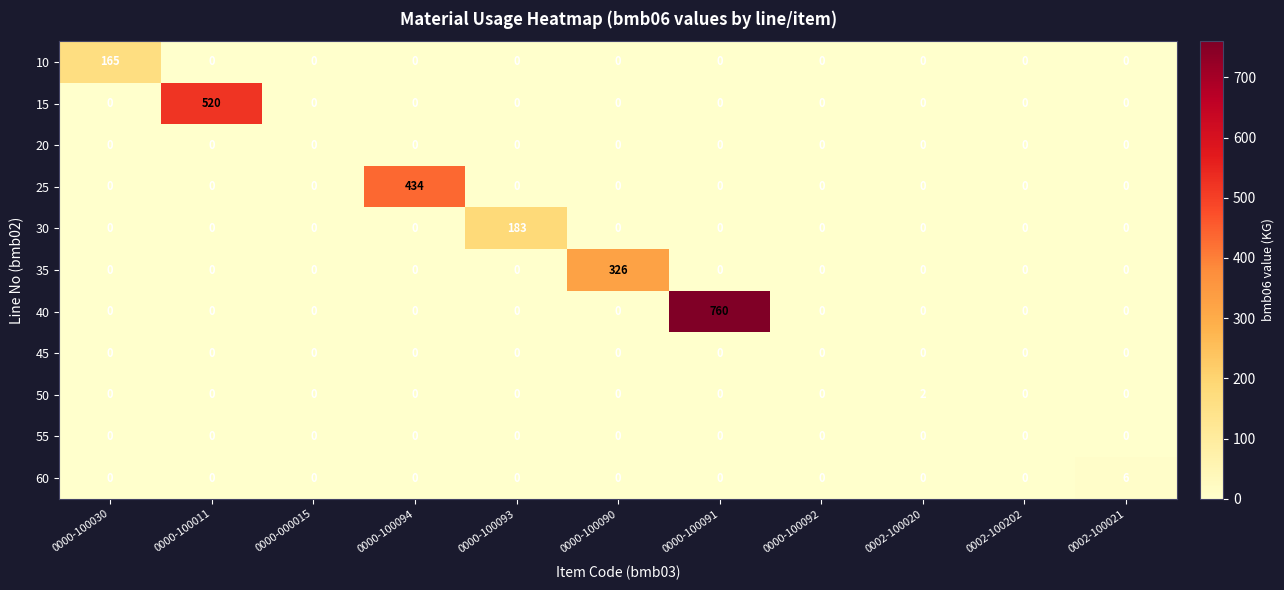

What is the total value across all series at 0000-100090?

326